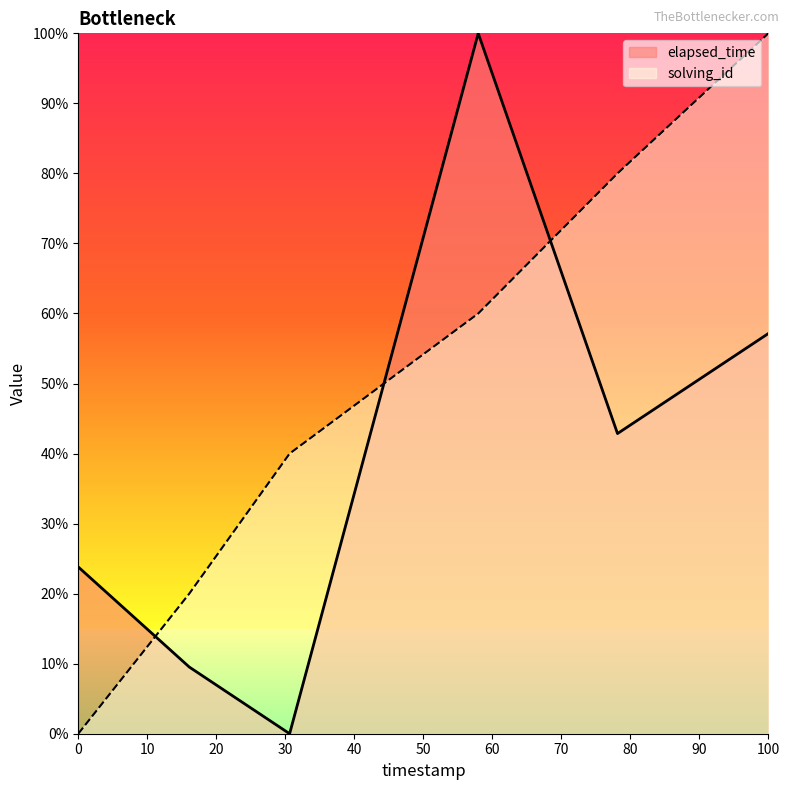

Which series has the largest total across all categories?

solving_id